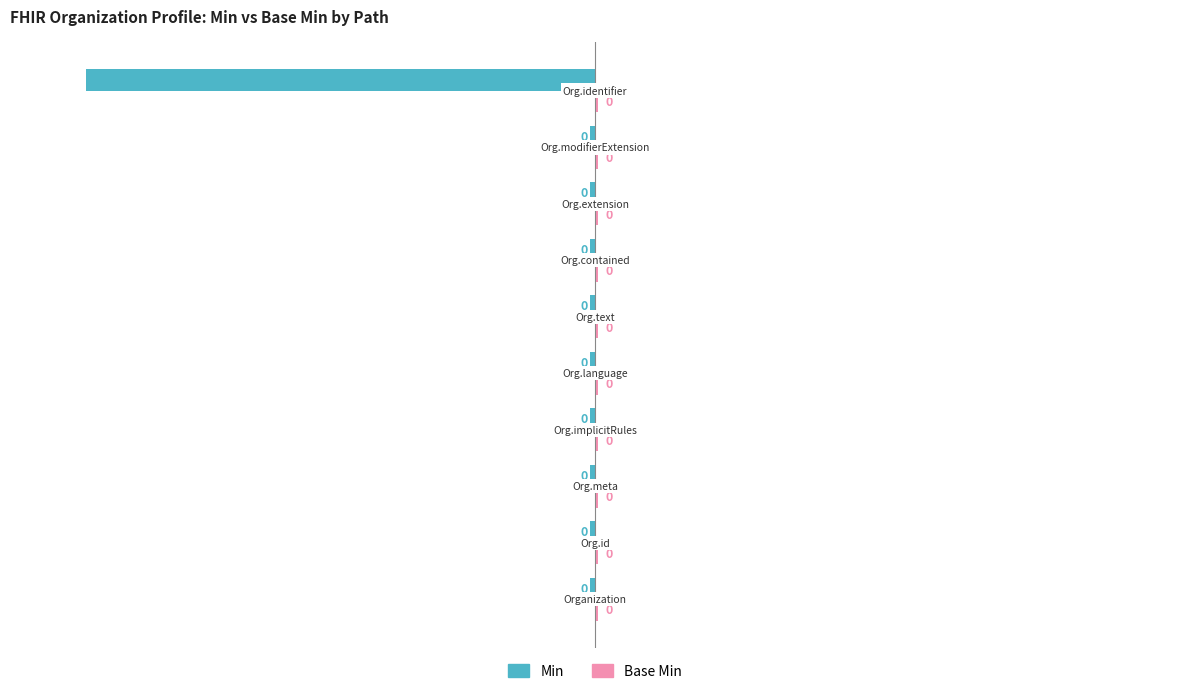

How many bars are there in total?

20